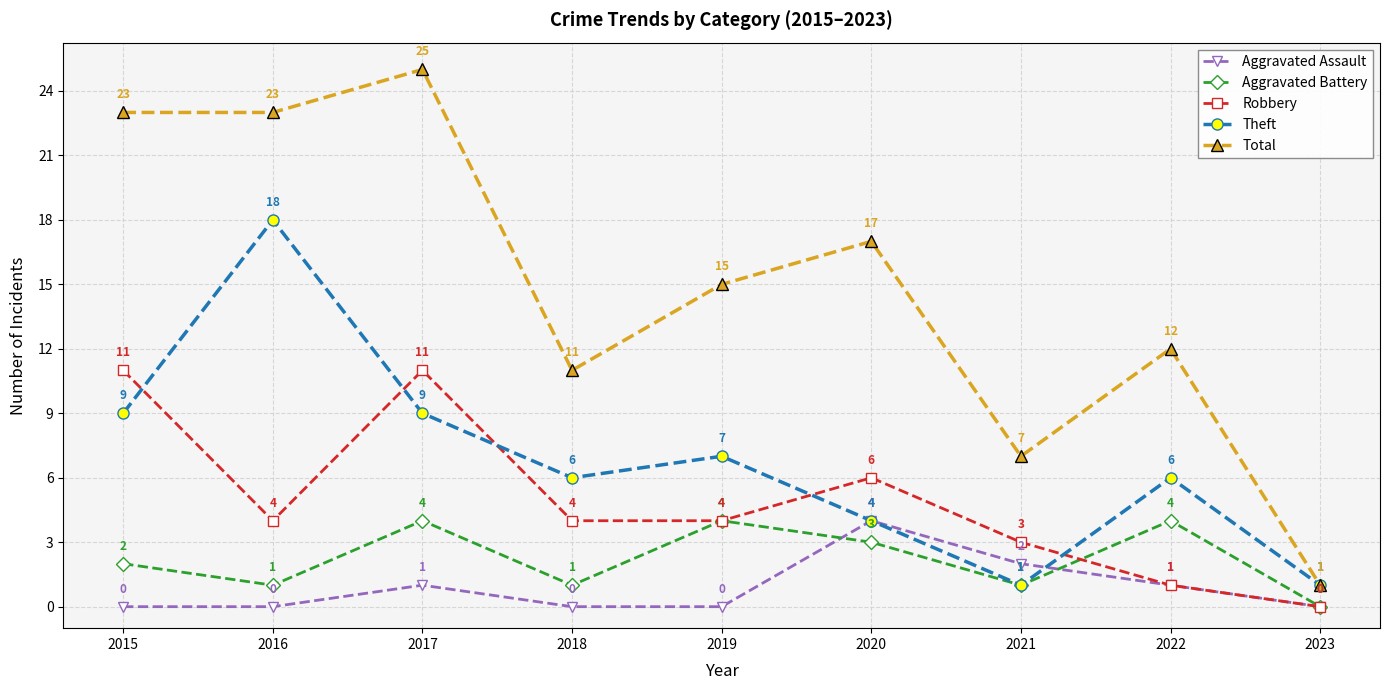

What is the spread (max minus min) of values at 2016?

23